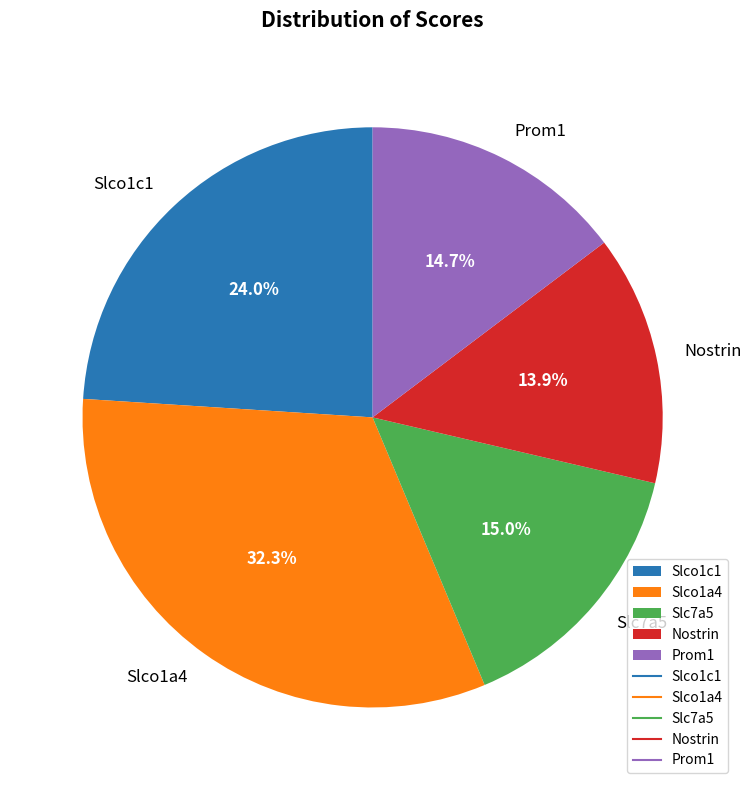

The Slco1c1 slice represents 24% of the pie. True or false?

True